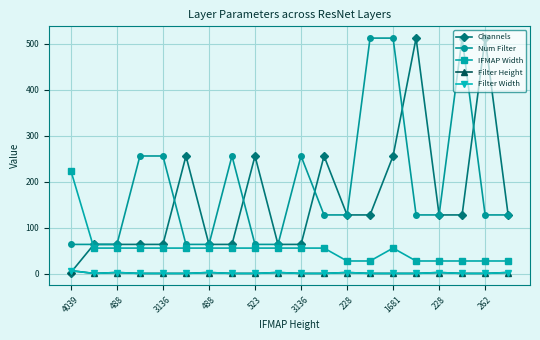

What is the label of the 10th point from the left?

262